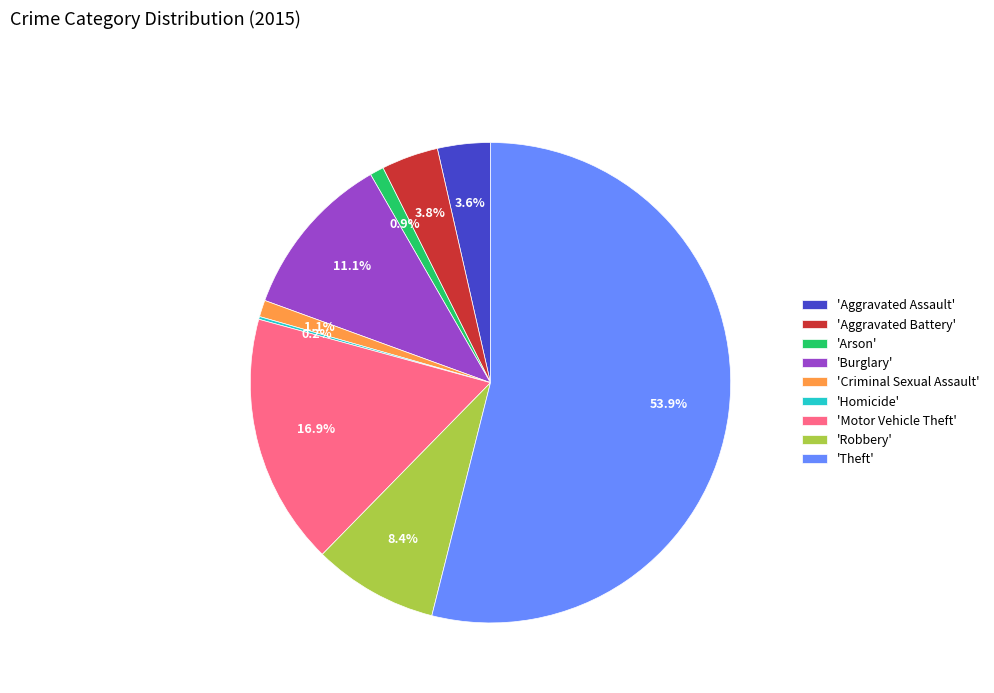

Is there a majority slice in this chart?

Yes